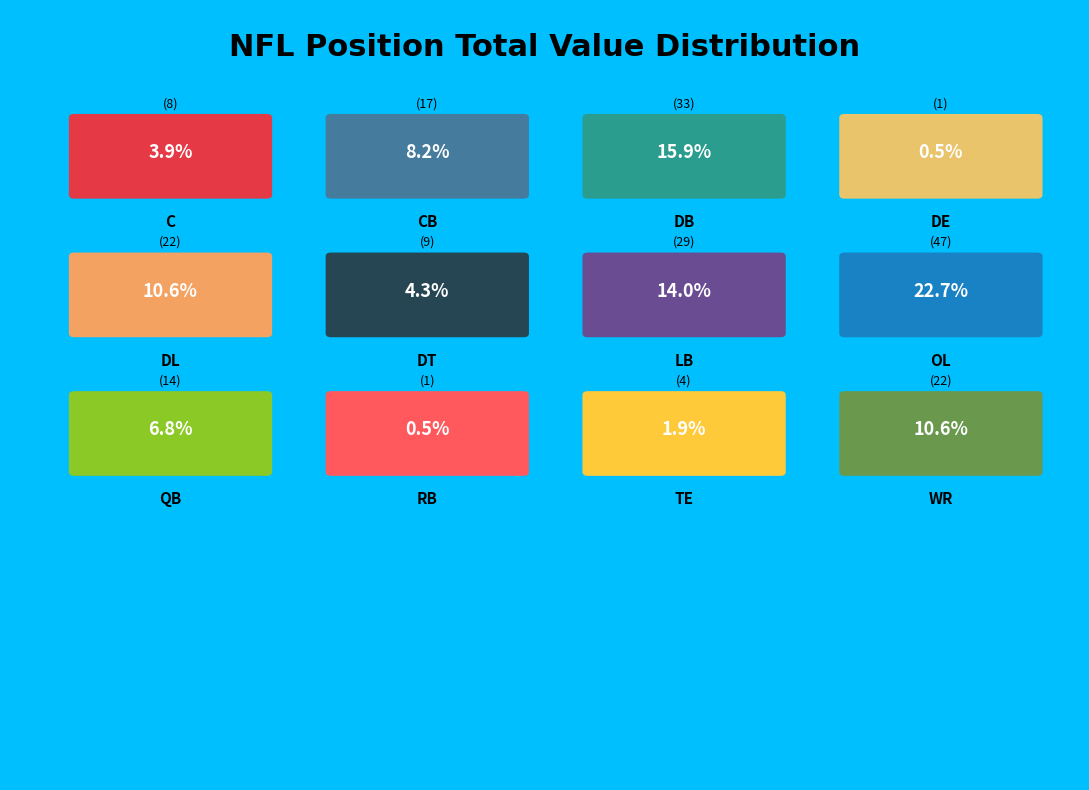

To the nearest percent, what is the difference between the RB and DT slice percentages?

4%